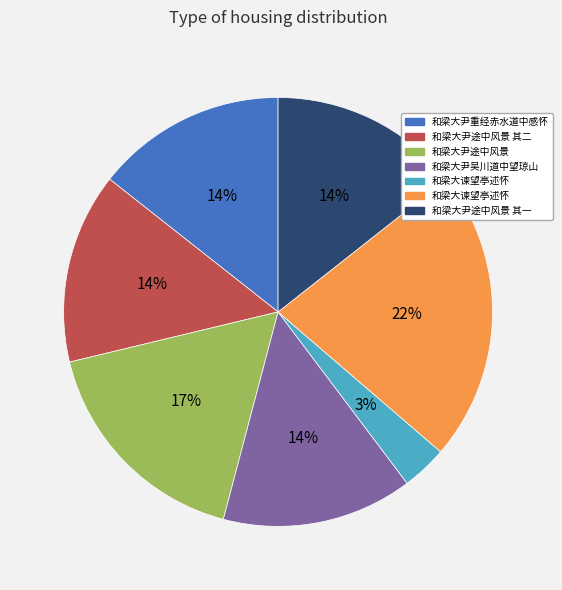

To the nearest percent, what is the difference between the largest and smallest slice percentages?

19%